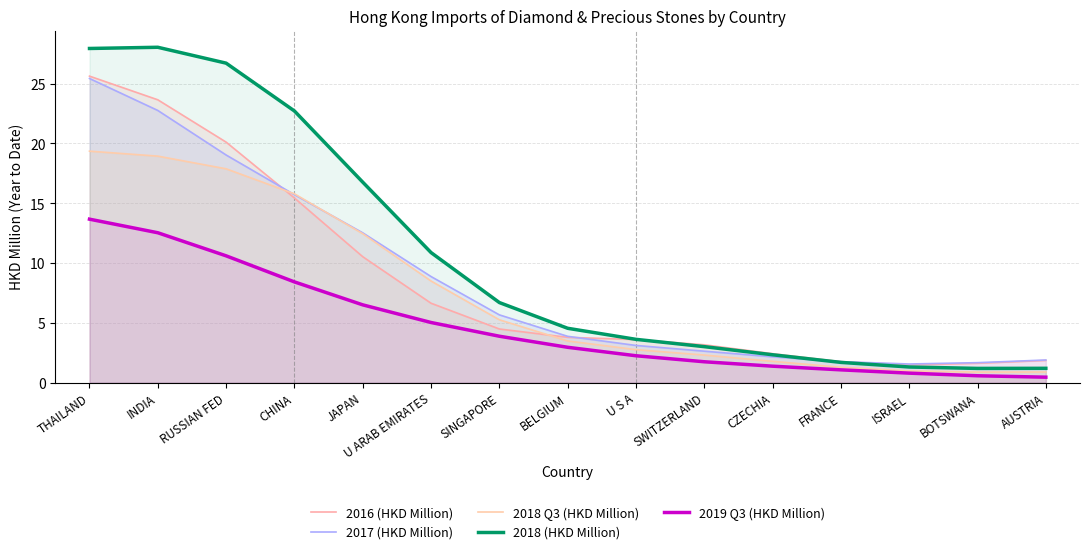

Where do 2016 (HKD Million) and 2017 (HKD Million) first cross each other?

RUSSIAN FED and CHINA